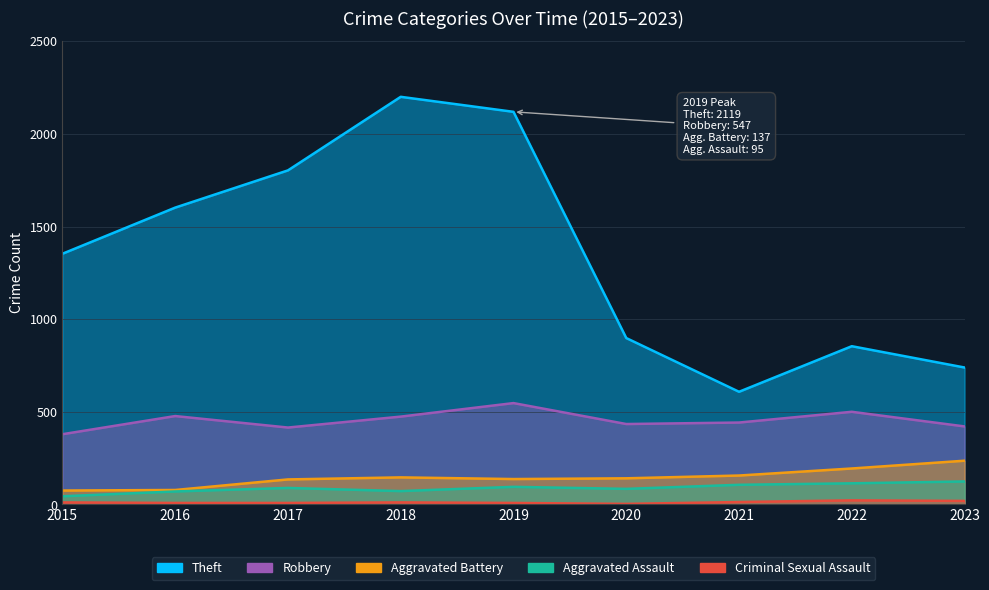

The value of Robbery at 2018 is 851. True or false?

False